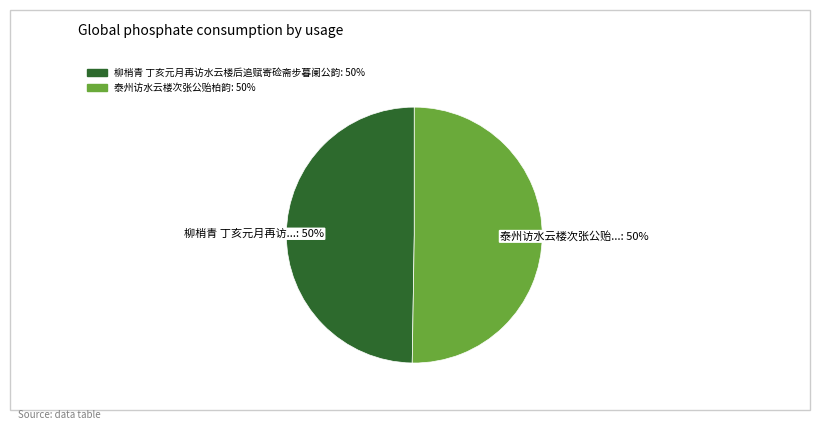

To the nearest percent, what is the average slice percentage?

50%